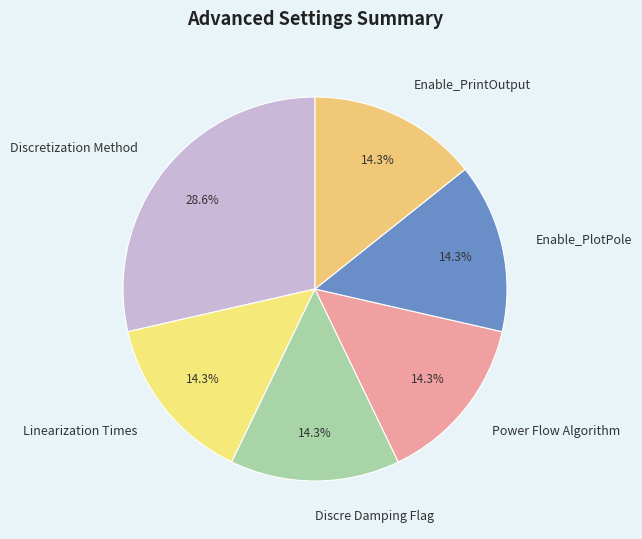

Does Enable_PrintOutput represent more than half of the total?

No